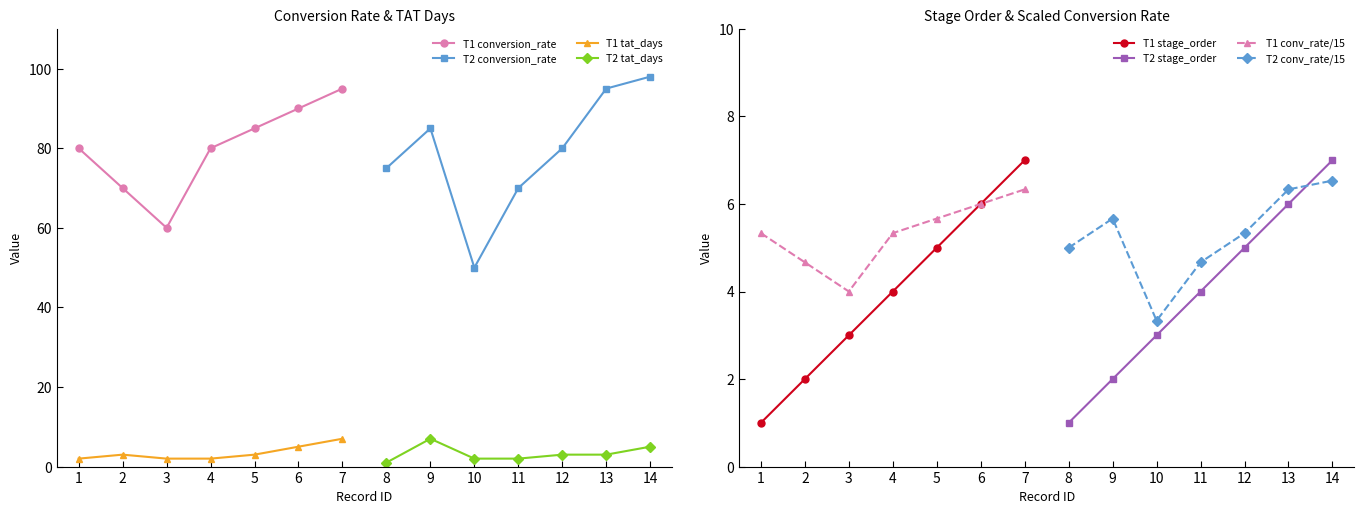

Is the value of T1 tat_days at 2 greater than the value of T1 conversion_rate at 4?

No